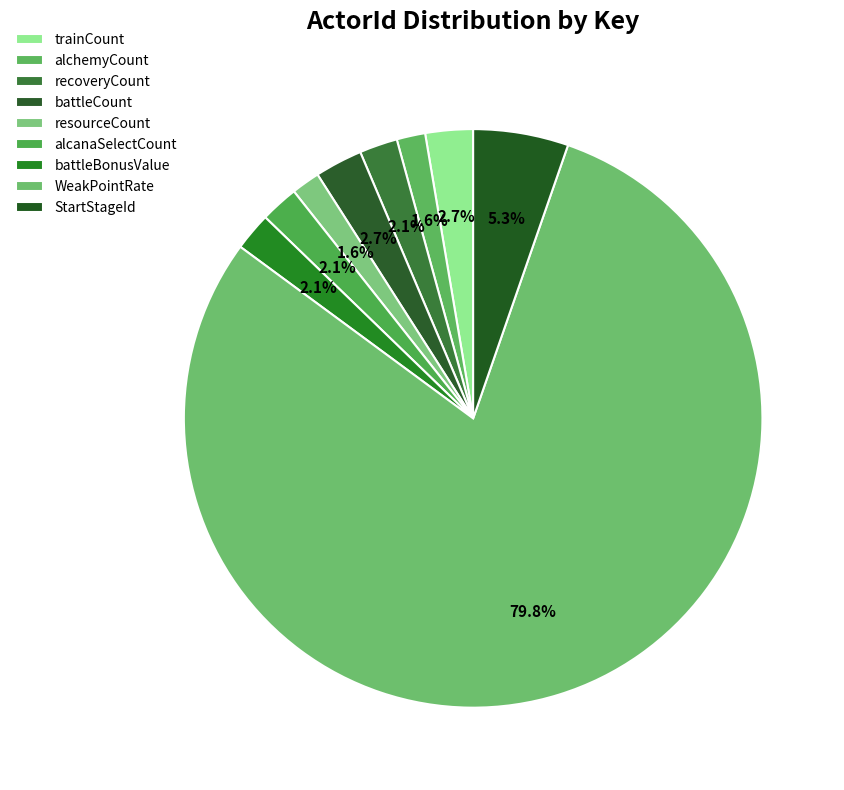

Approximately how many times larger is the value at WeakPointRate compared to battleCount?

30.0